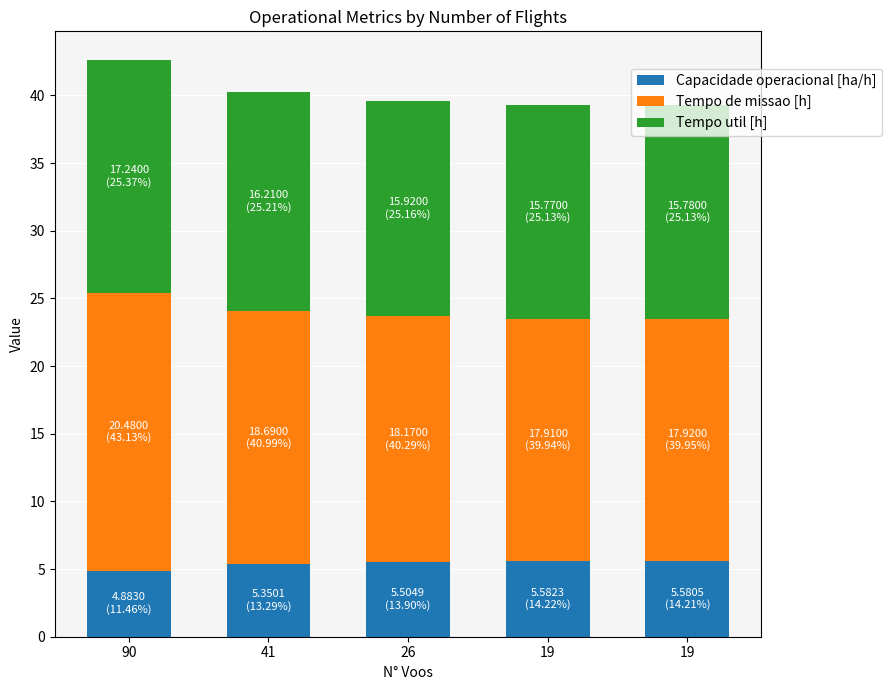

List the labels in order of Tempo util [h] value, smallest first.

19, 19, 26, 41, 90